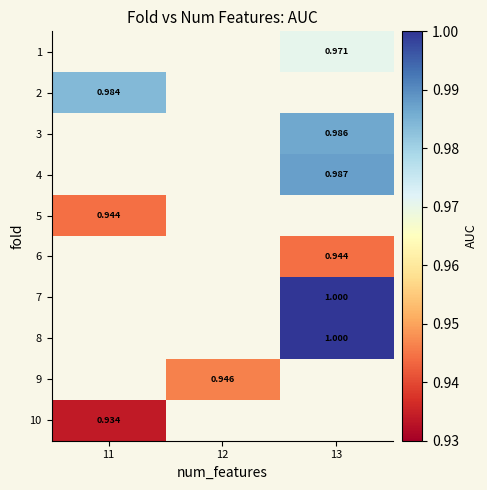

Rank the series by their maximum value, from lowest to highest.

1, 2, 3, 4, 5, 6, 7, 8, 9, 10